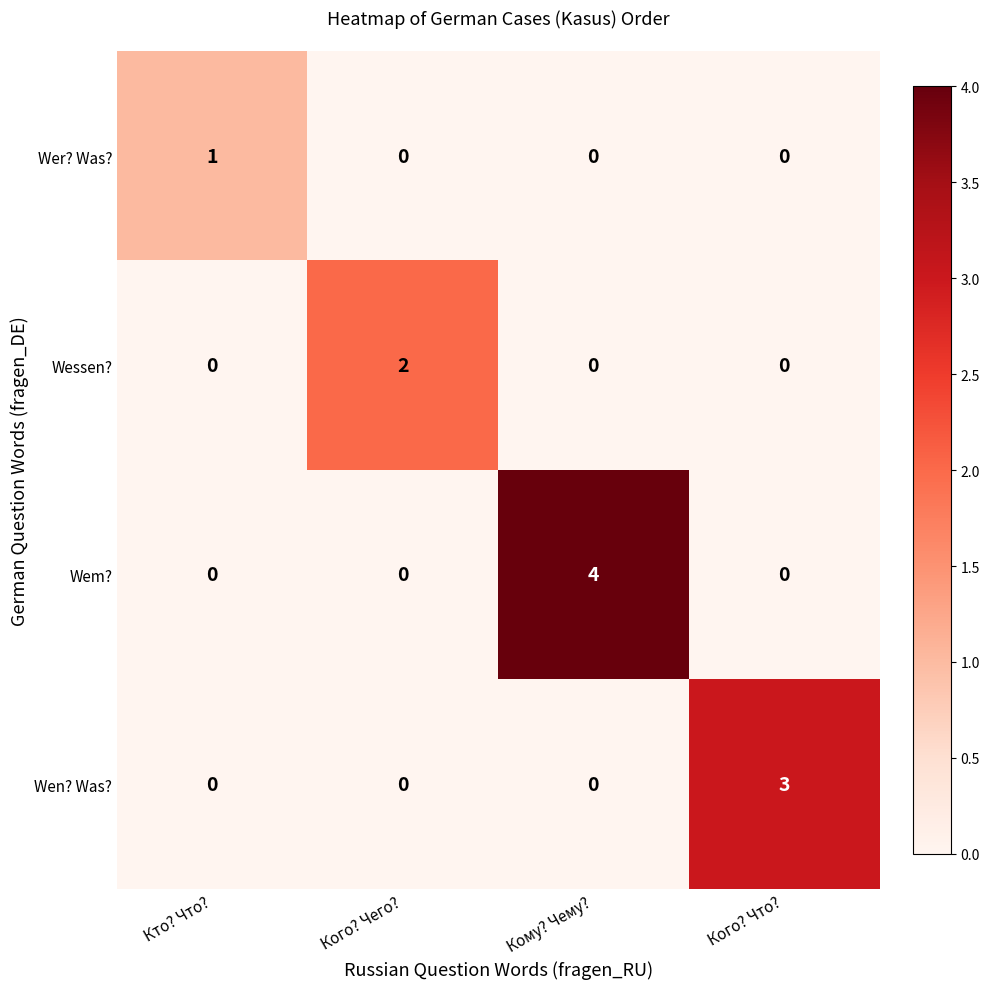

How many data points does each series have?

4